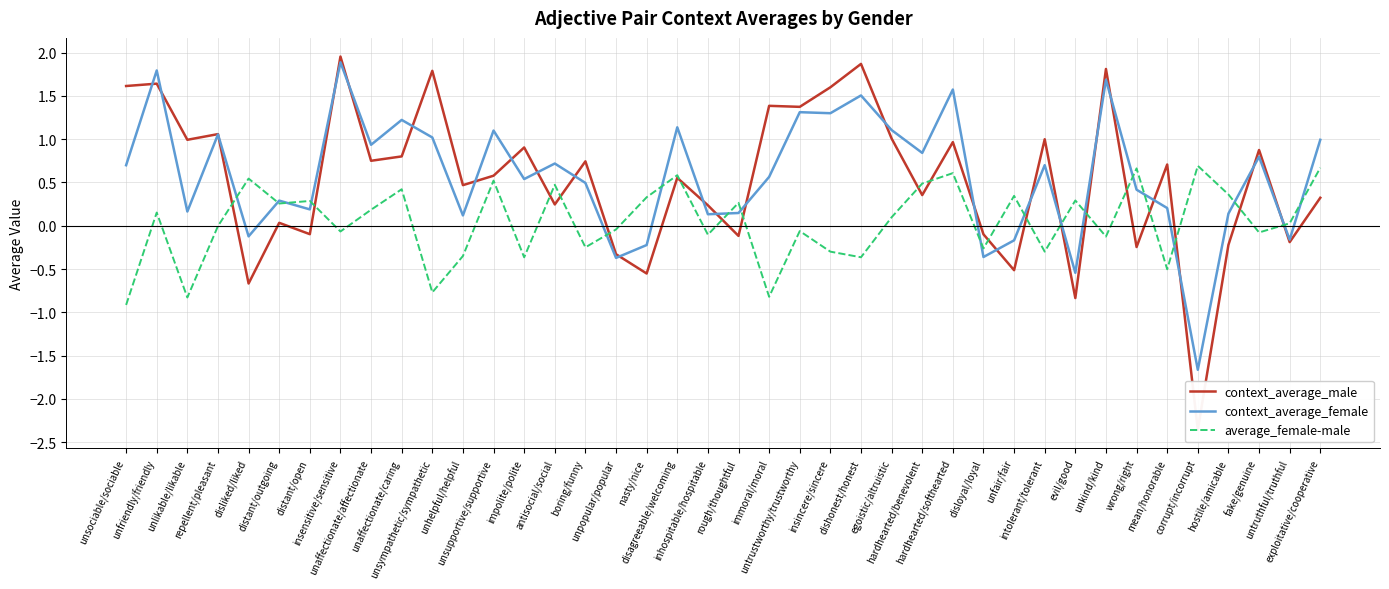

Which series has the largest total across all categories?

context_average_female